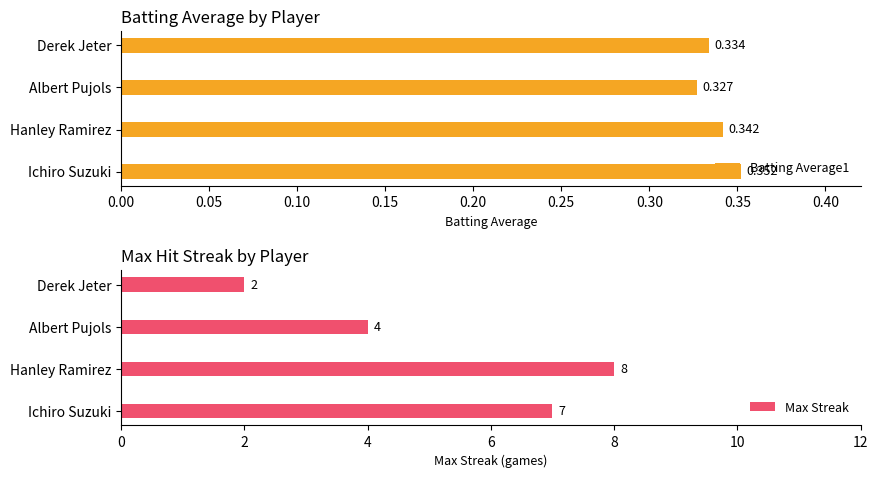

What is the sum of all Batting Average1 values?

1.4